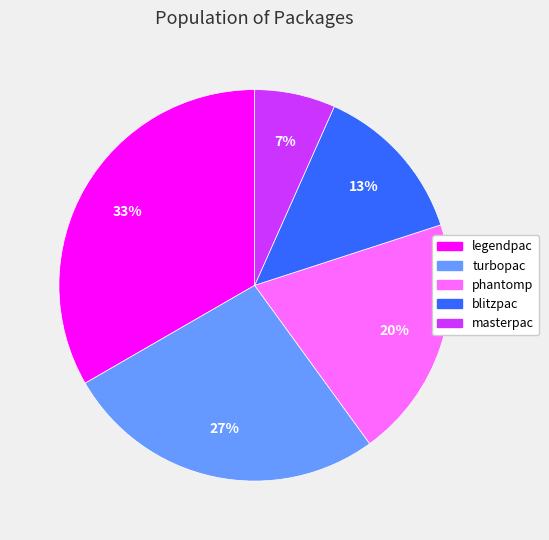

Is masterpac the majority of the pie?

No